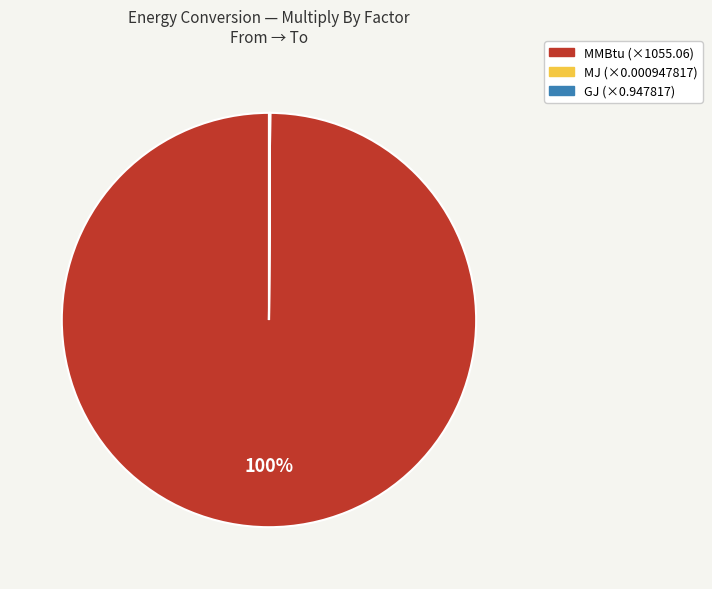

To the nearest percent, what is the average slice percentage?

33%